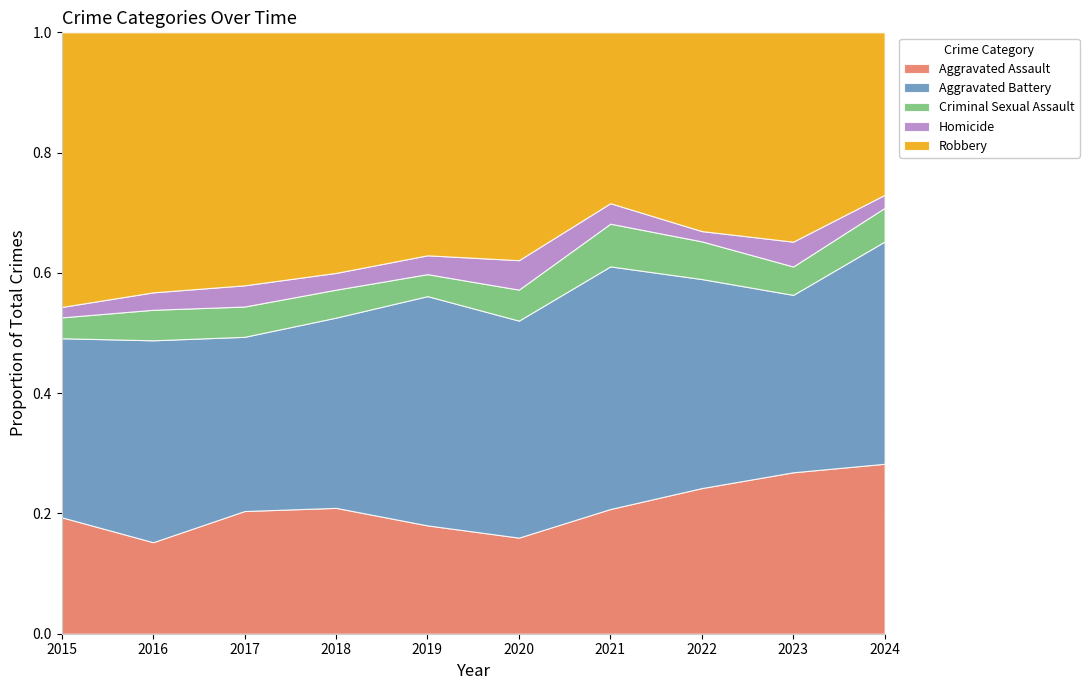

What is the total value across all series at 2019?

1.0